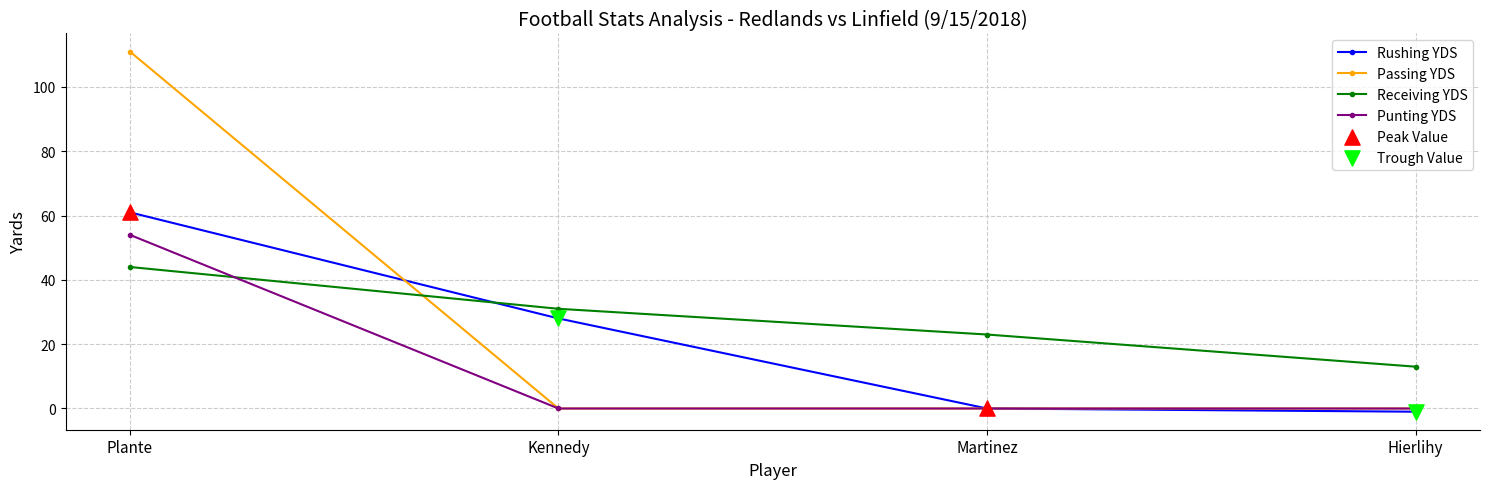

Is the value of Passing YDS at Hierlihy greater than the value of Receiving YDS at Plante?

No